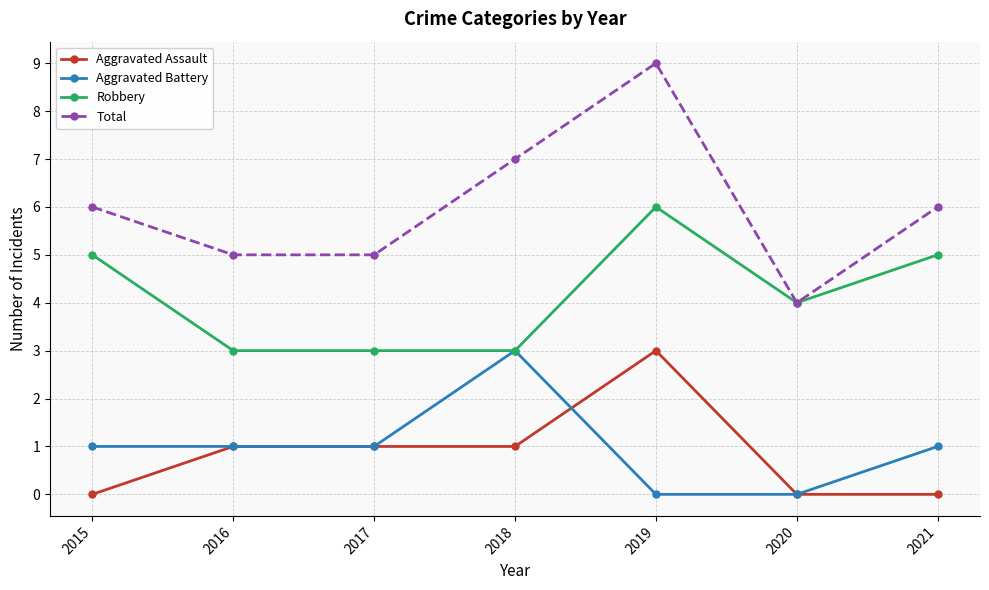

What is the maximum value shown in the chart?

9